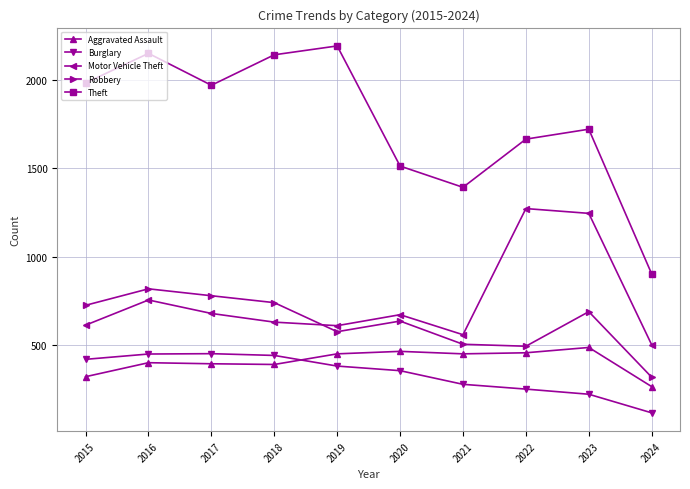

How many lines are shown in the chart?

5